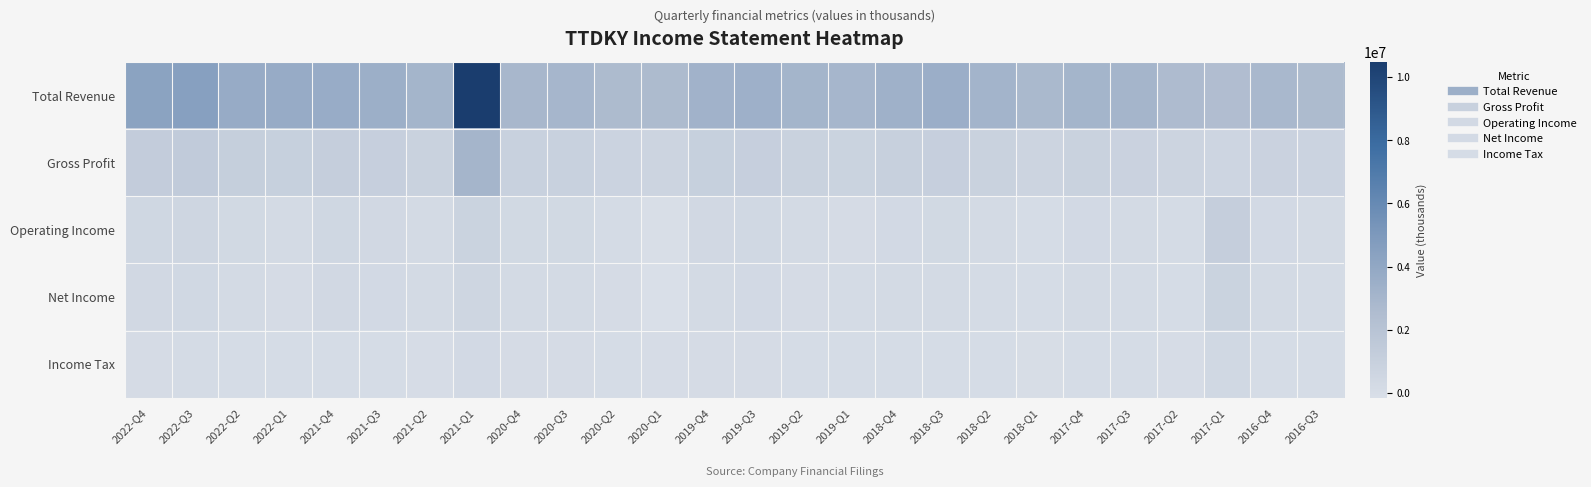

How many categories are shown in the chart?

26